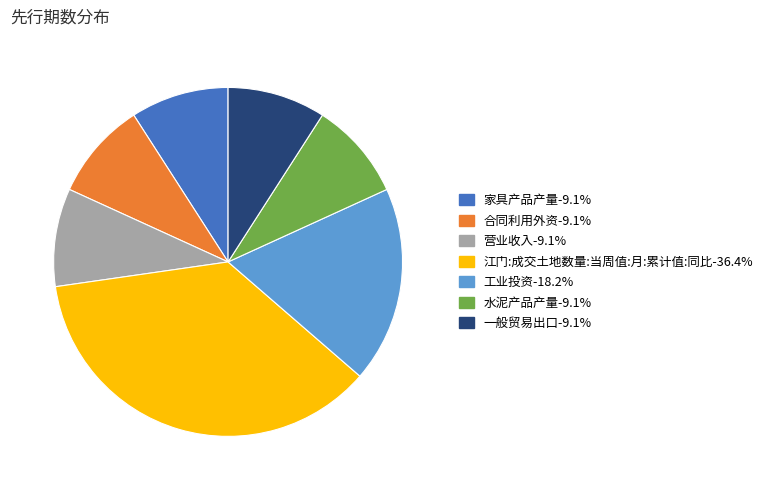

Approximately how many times larger is the value at 家具产品产量-9.1% compared to 一般贸易出口-9.1%?

1.0